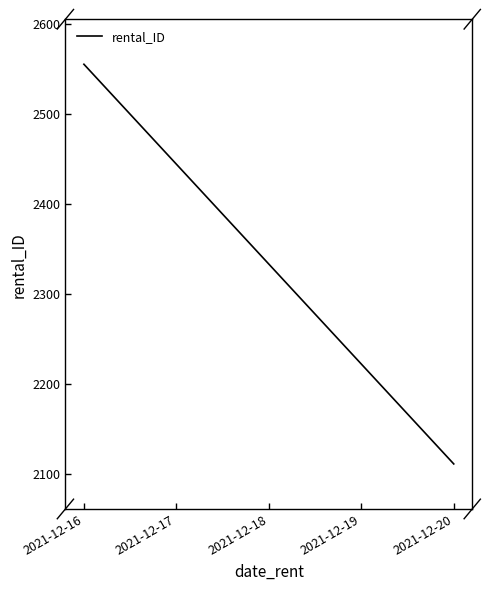

Is this an area chart (filled region under the line)?

No